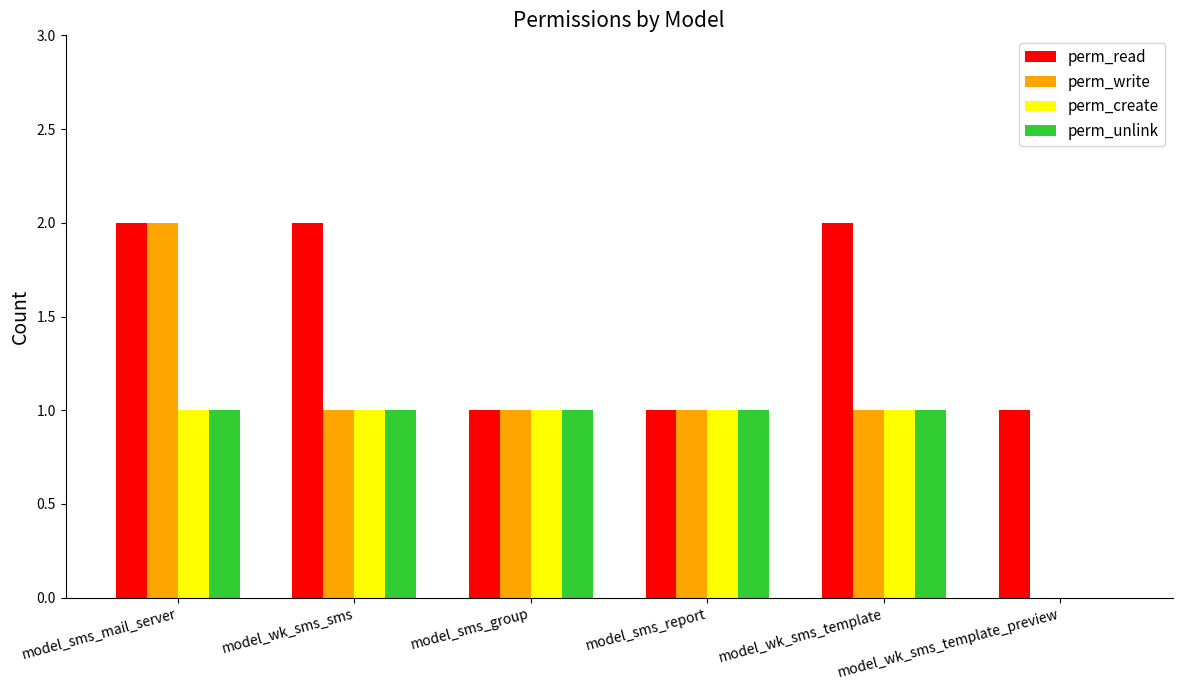

At which category is the sum across all series the highest?

model_sms_mail_server